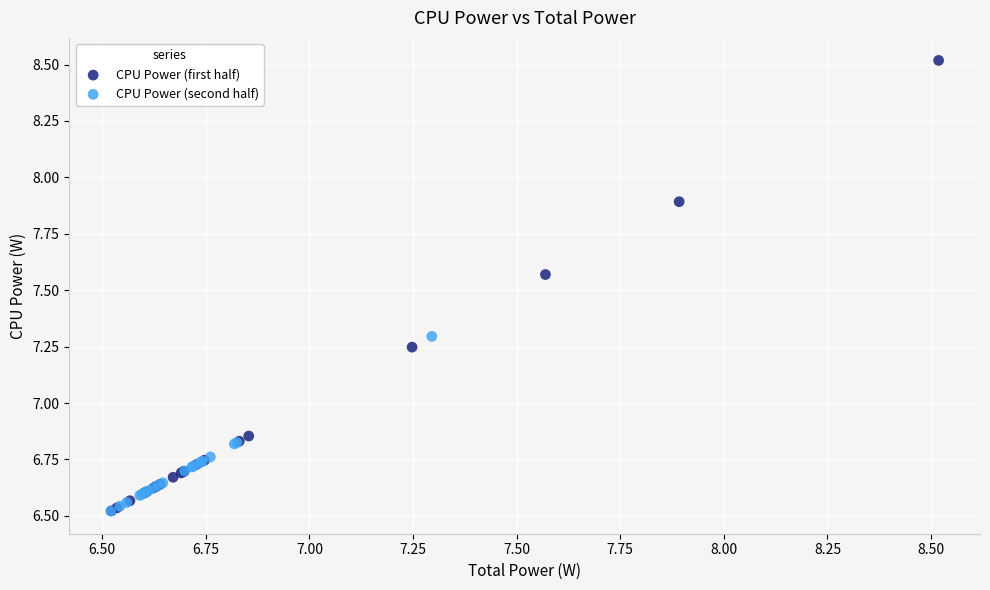

Which series has the largest Y range (max minus min)?

CPU Power (first half)